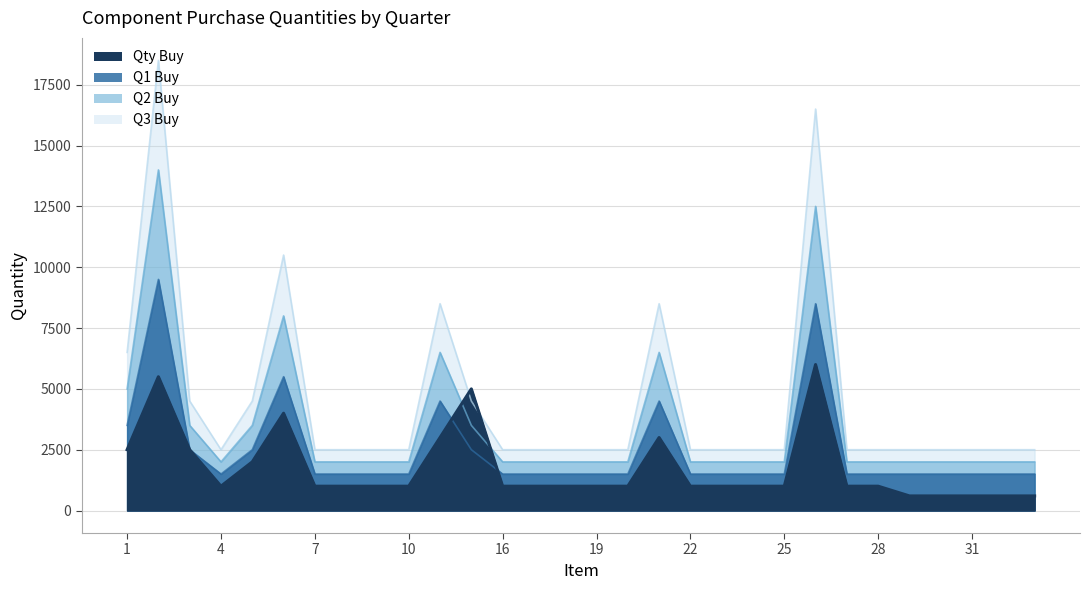

What value does the Q2 Buy series have at 12?

3500